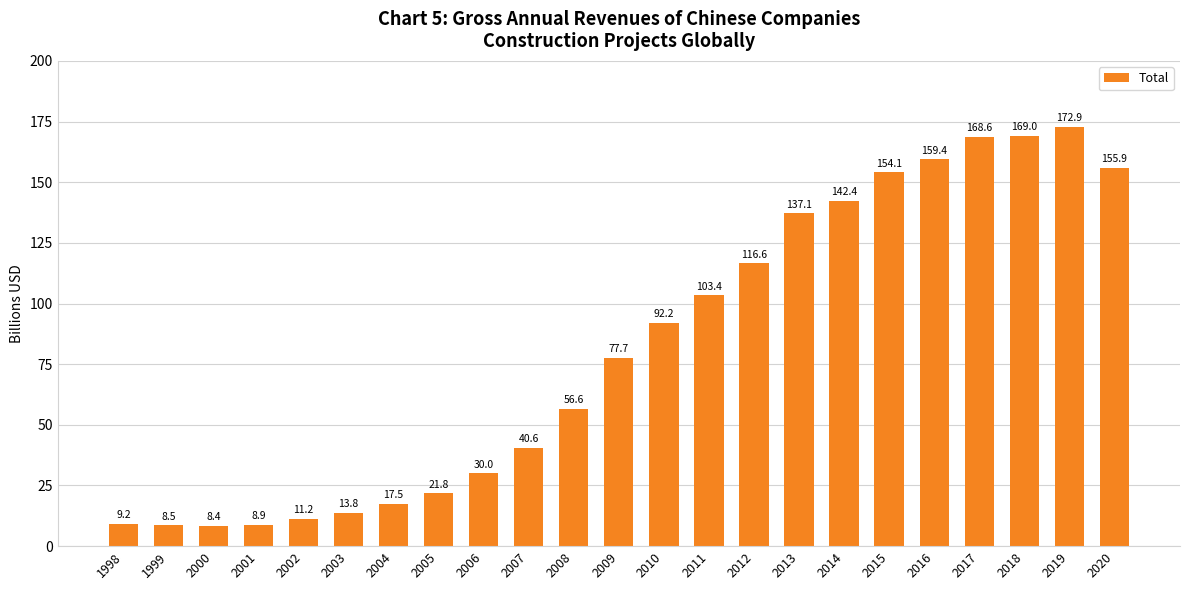

Rank the categories by value from lowest to highest.

2000, 1999, 2001, 1998, 2002, 2003, 2004, 2005, 2006, 2007, 2008, 2009, 2010, 2011, 2012, 2013, 2014, 2015, 2020, 2016, 2017, 2018, 2019